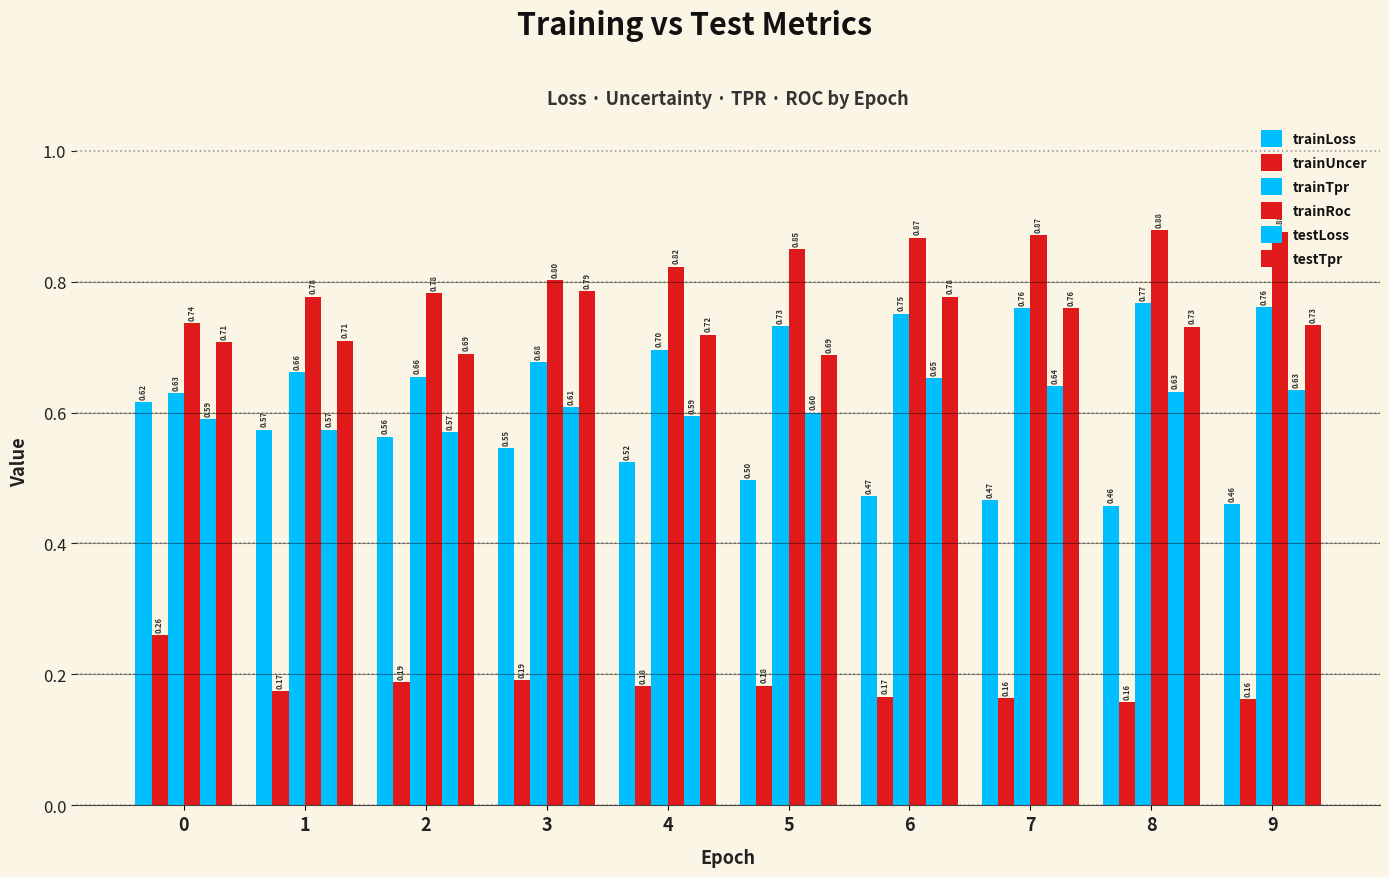

Rank the series by their maximum value, from highest to lowest.

trainRoc, testTpr, trainTpr, testLoss, trainLoss, trainUncer